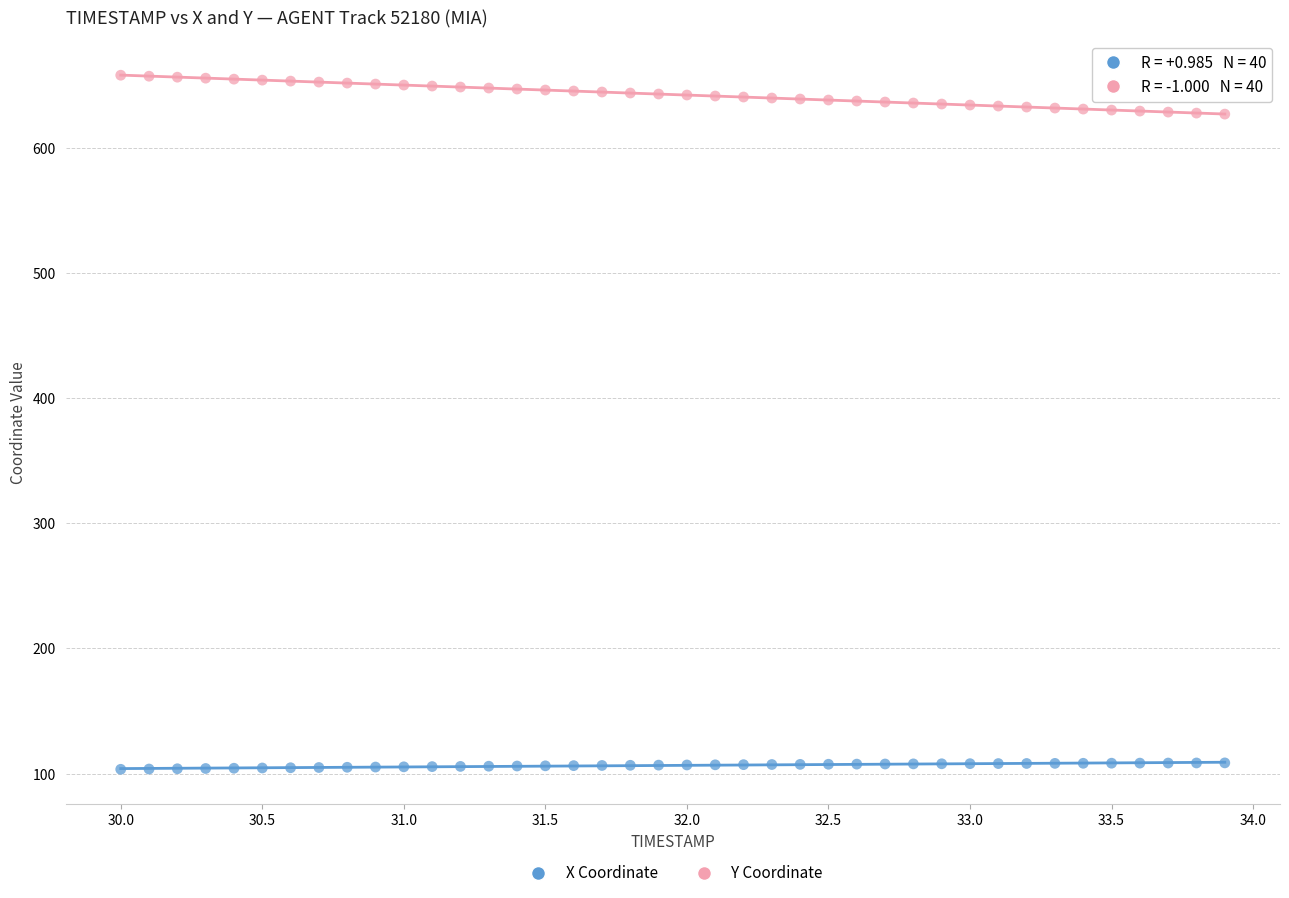

Which series has the widest spread of Y values?

Y Coordinate